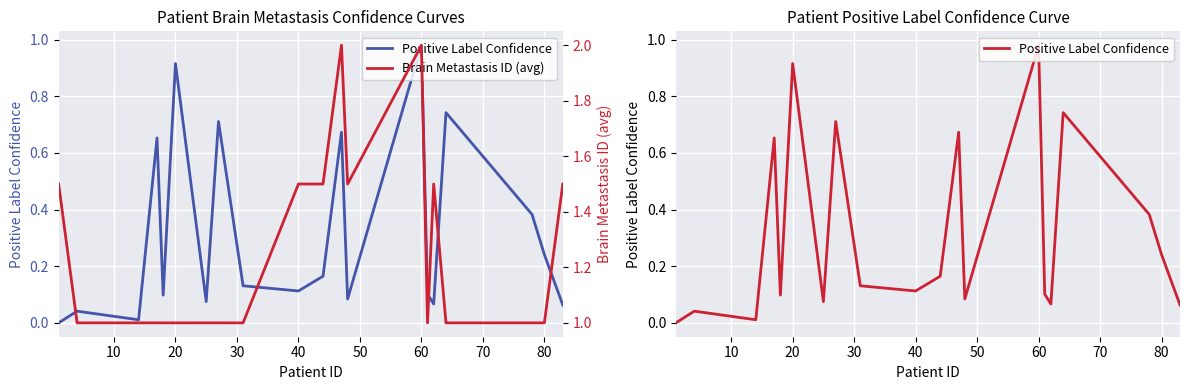

At 20, list the series in order from largest to smallest.

Brain Metastasis ID (avg), Positive Label Confidence